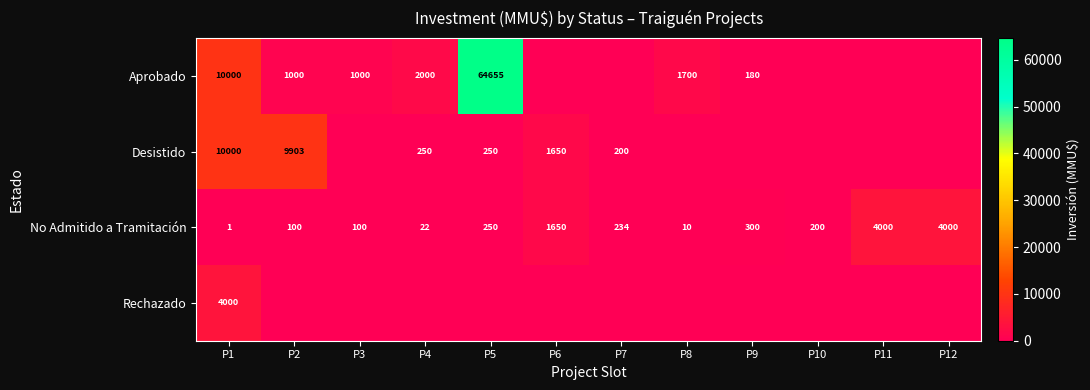

What is the spread (max minus min) of values at P4?

2000